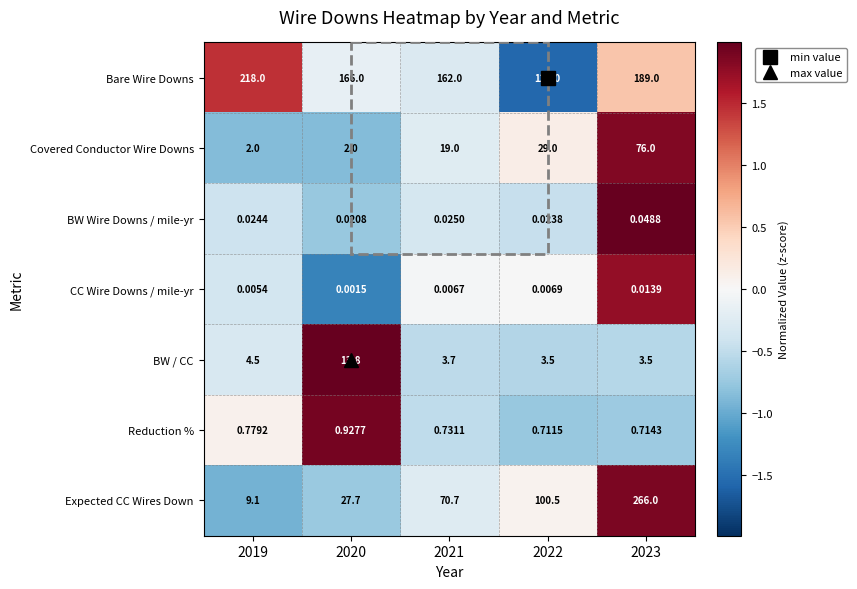

Which series has the largest range (max minus min)?

Expected CC Wires Down